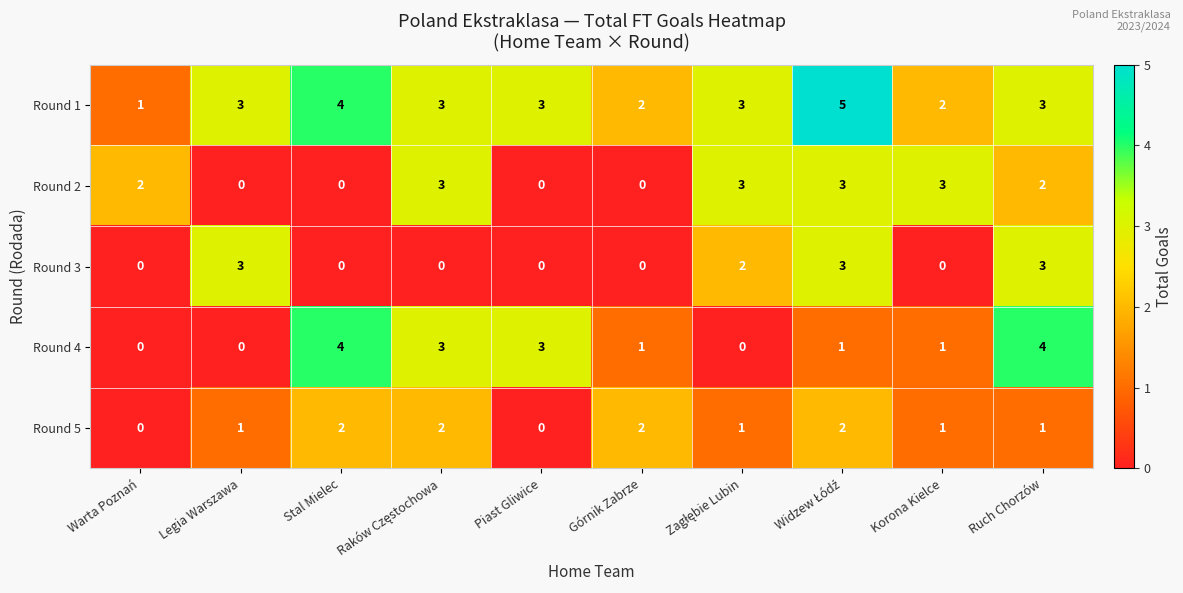

How many Round 2 values are between 0 and 3?

10